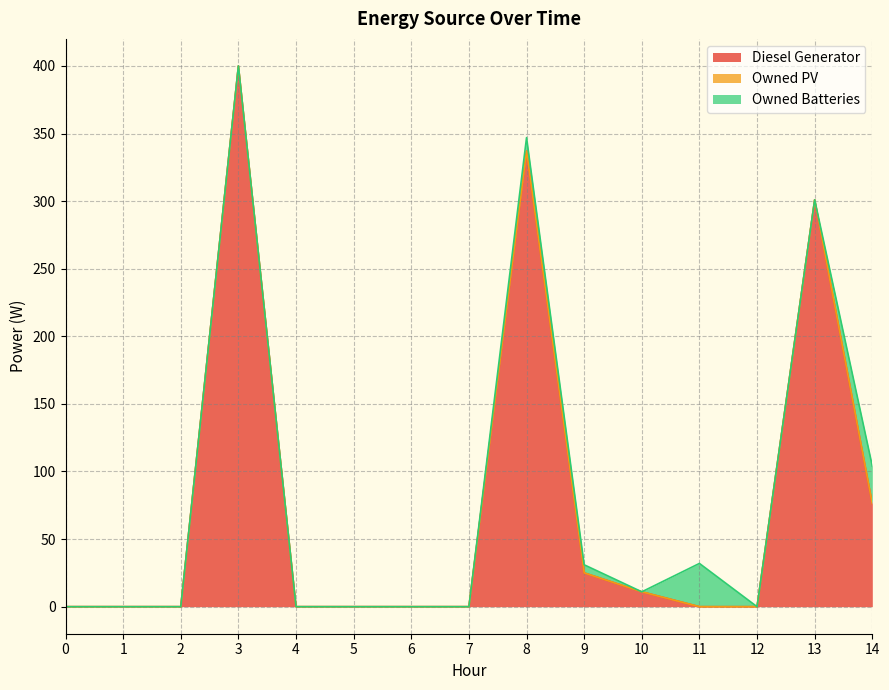

Reading left to right, what are all the values shown in this chart?

Diesel Generator: 0	0	0	400	0	0	0	0	337	25	11	0	0	301	76
Owned PV: 0	0	0	0	0	0	0	0	0	0	0	0	0	0	0
Owned Batteries: 0	0	0	0	0	0	0	0	10	6	0	32	0	0	28